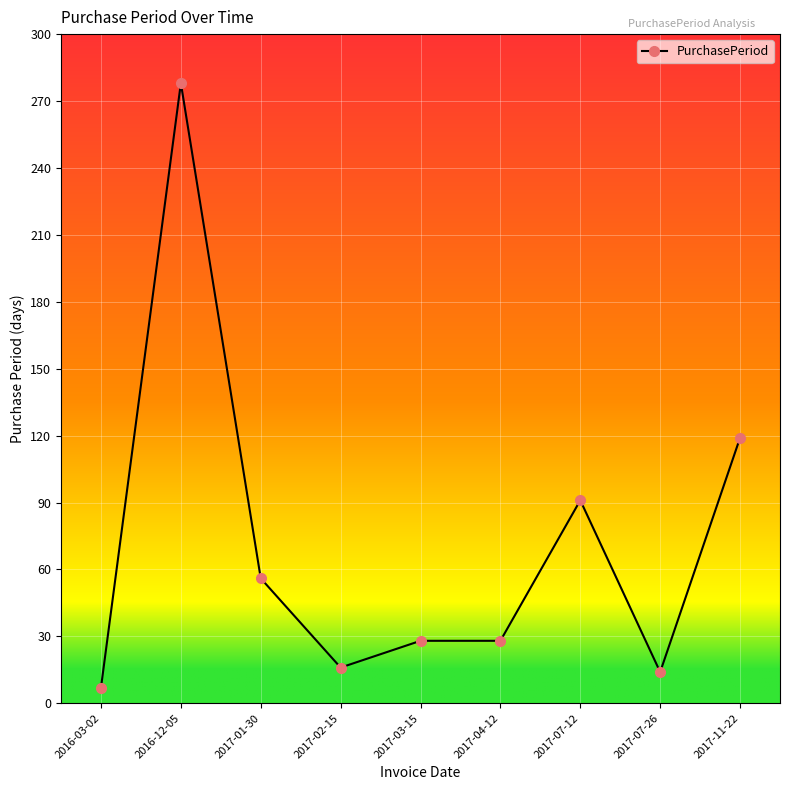

Where does the data first go above 28?

2016-12-05